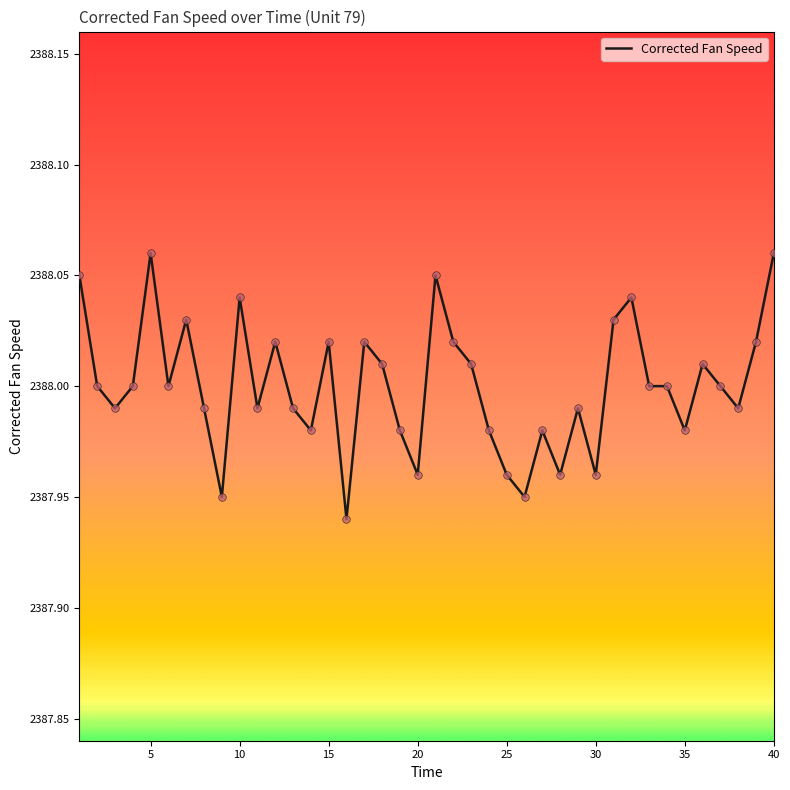

How many lines are shown in the chart?

1